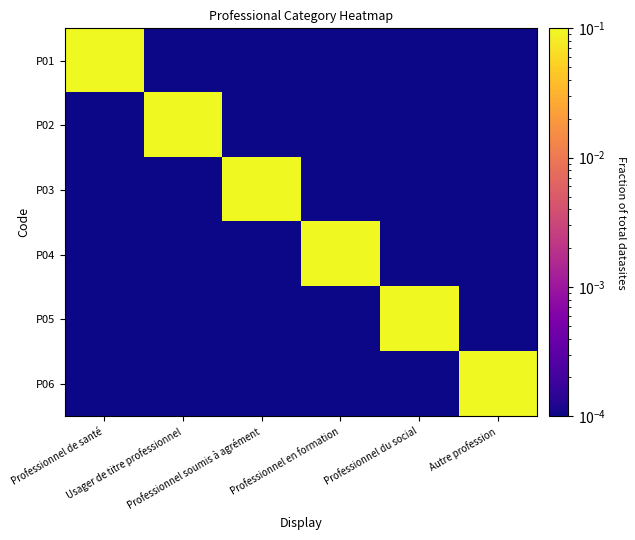

Which has a higher value, Professionnel de santé or Professionnel en formation?

Professionnel de santé